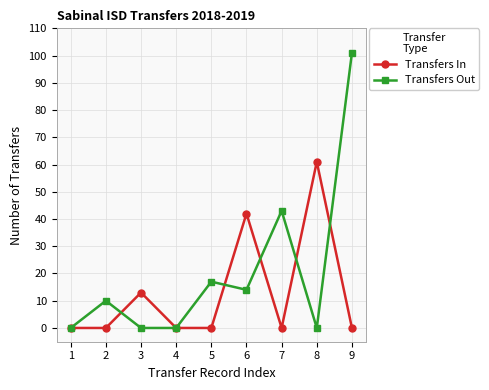

What is the maximum value for Transfers Out?

101